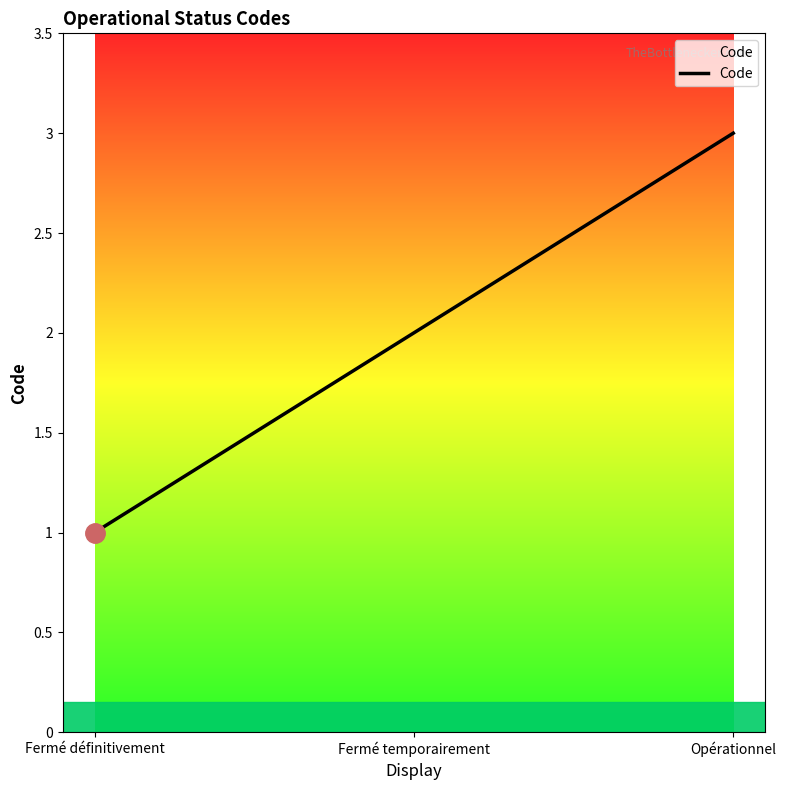

Count the number of categories in the chart.

3